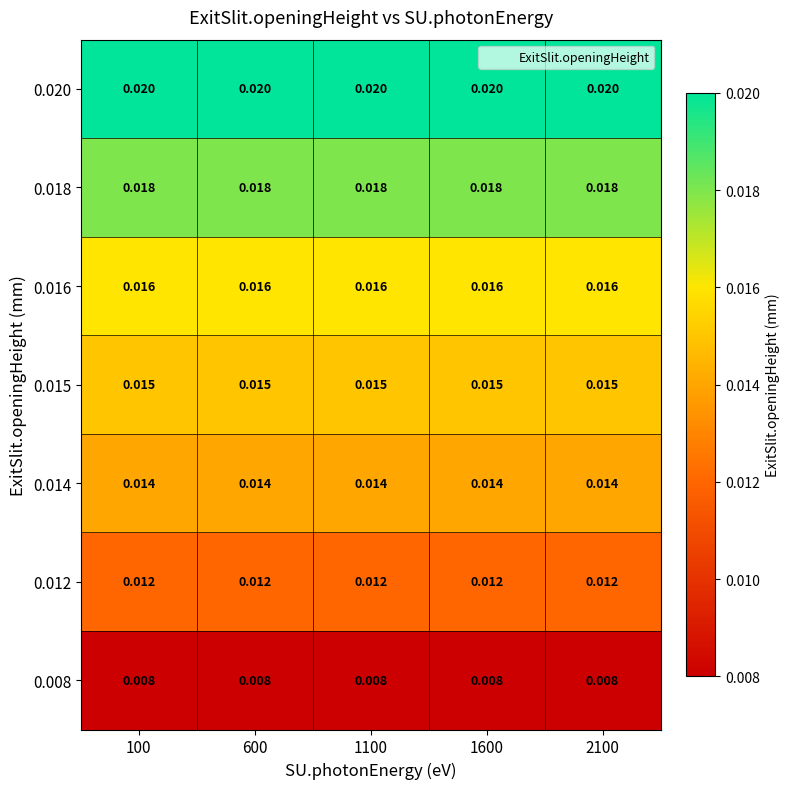

Is the value of 0.018 at 600 greater than the value of 0.014 at 2100?

Yes